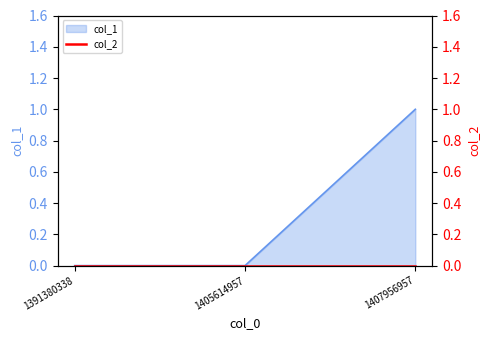

The chart shows a value of -1 at 1391380338. True or false?

False